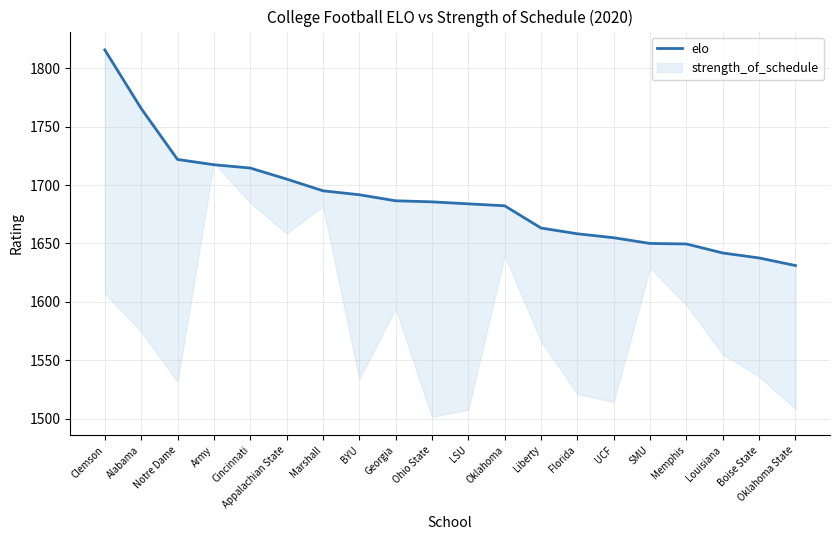

Rank the categories by value from lowest to highest.

Oklahoma State, Boise State, Louisiana, Memphis, SMU, UCF, Florida, Liberty, Oklahoma, LSU, Ohio State, Georgia, BYU, Marshall, Appalachian State, Cincinnati, Army, Notre Dame, Alabama, Clemson